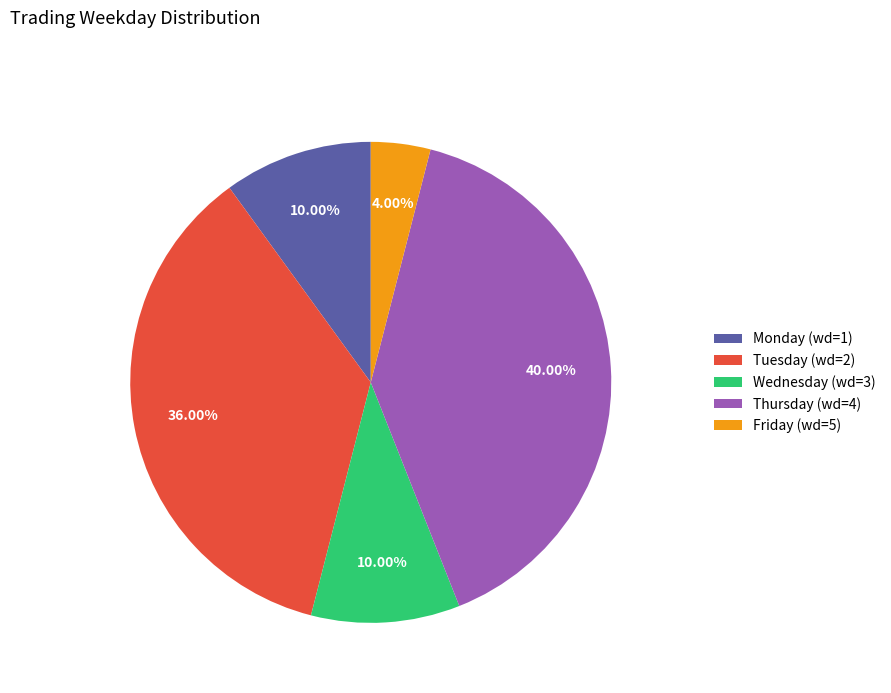

Do Friday (wd=5) and Monday (wd=1) together represent more than half of the pie?

No